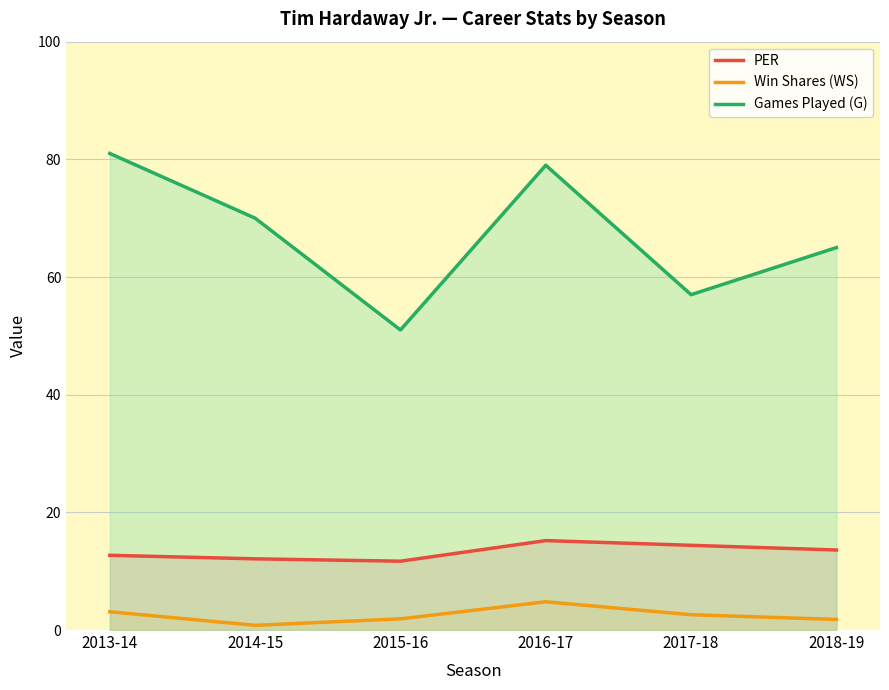

What is the sum of all Games Played (G) values?

403.0